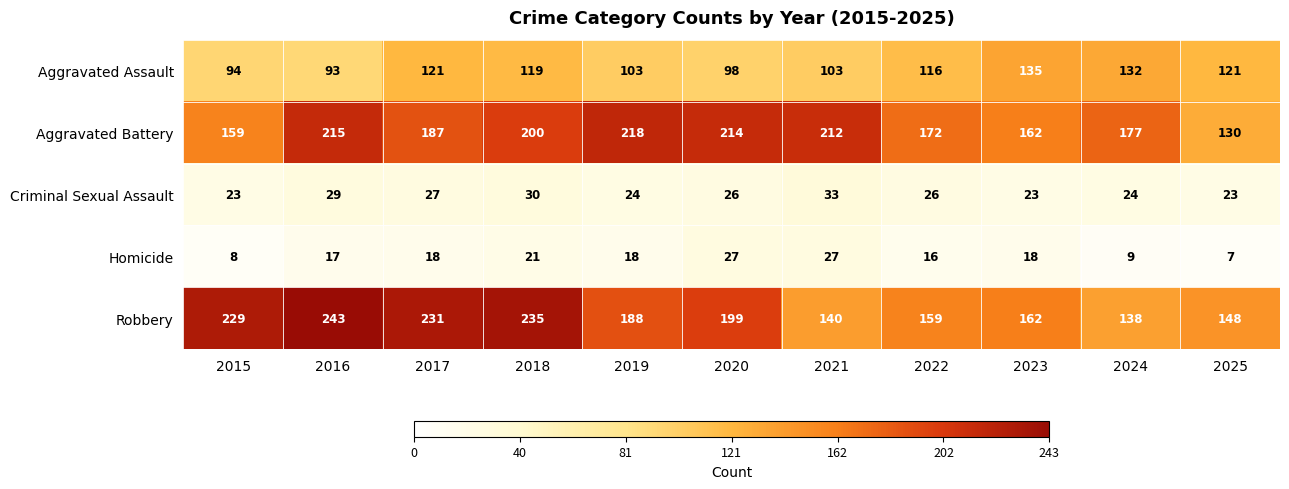

True or false: Homicide has a value of 2 at 2015.

False